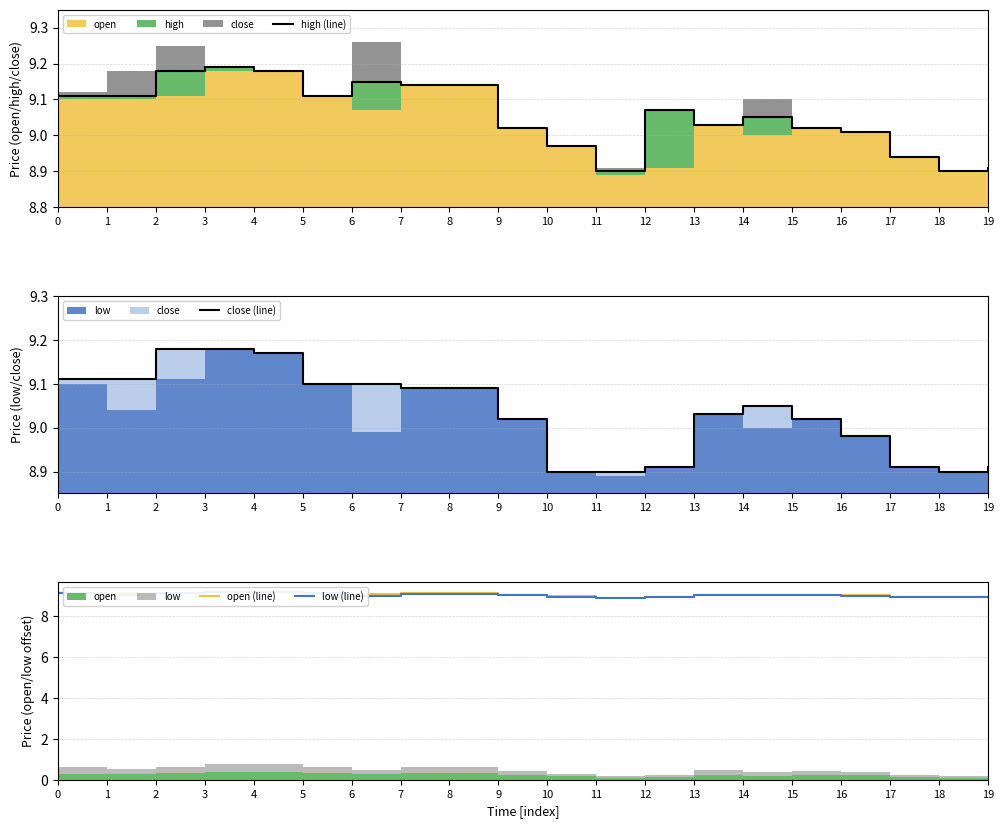

The close (line) series shows 9.1 at 6. True or false?

True